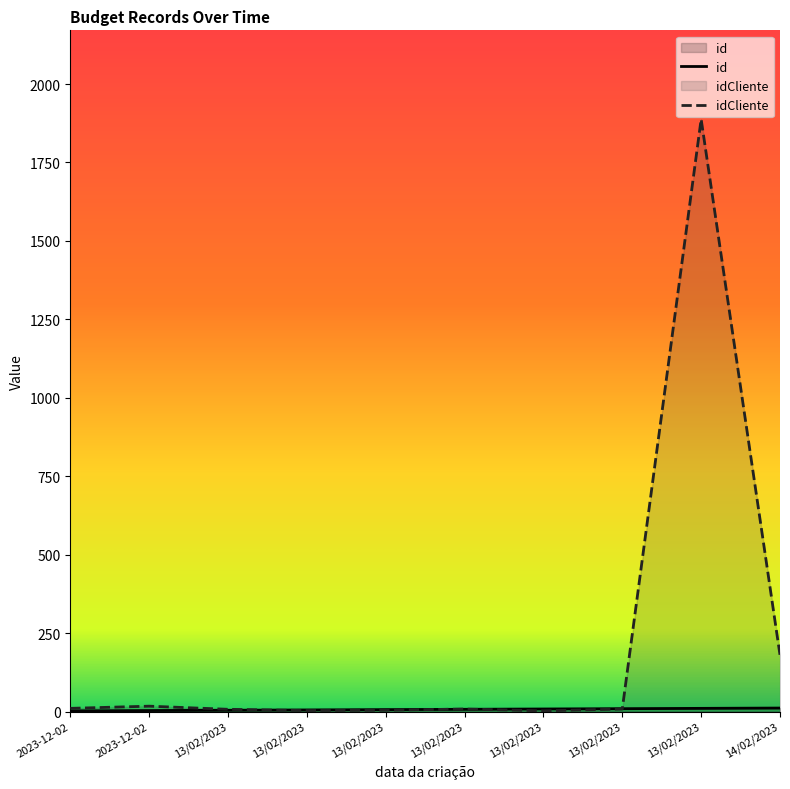

Reading left to right, what are all the values shown in this chart?

id: 2023-12-02=2	2023-12-02=3	13/02/2023=4	13/02/2023=5	13/02/2023=6	13/02/2023=7	13/02/2023=8	13/02/2023=9	13/02/2023=10	14/02/2023=11
idCliente: 2023-12-02=10	2023-12-02=17	13/02/2023=7	13/02/2023=3	13/02/2023=4	13/02/2023=8	13/02/2023=2	13/02/2023=8	13/02/2023=1888	14/02/2023=180